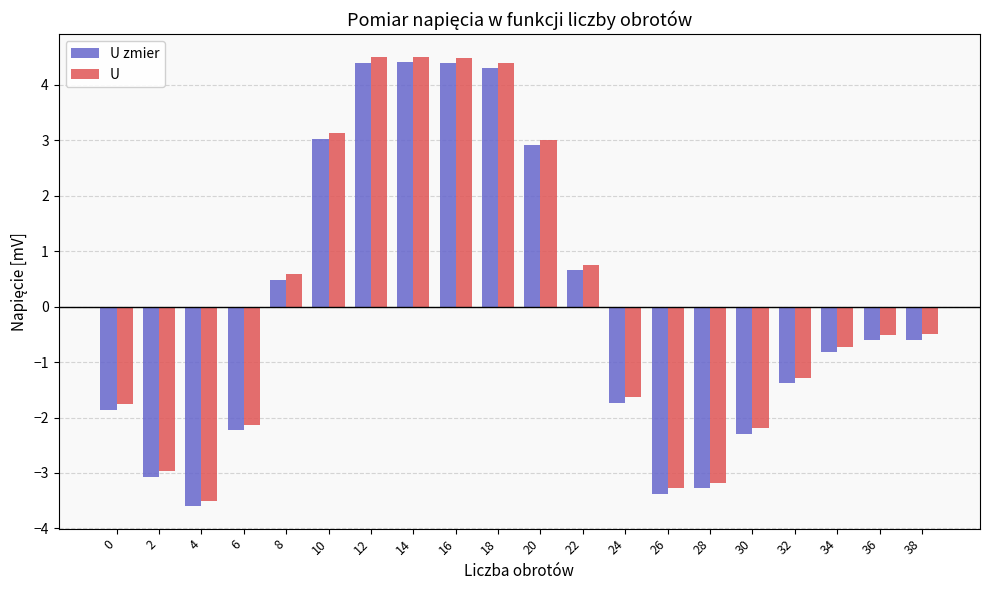

How many distinct data groups are displayed?

2